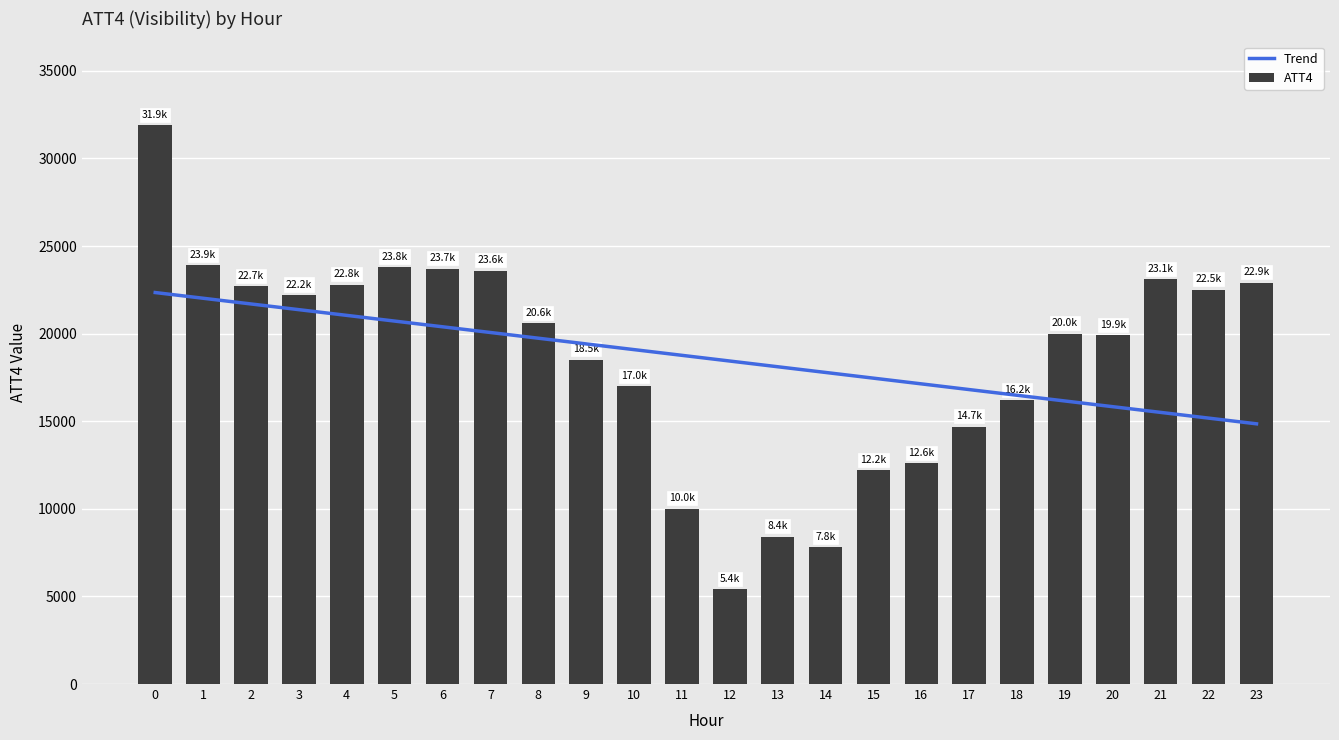

Reading left to right, what are all the values shown in this chart?

31900	23900	22700	22200	22800	23800	23700	23600	20600	18500	17000	10000	5400	8400	7800	12200	12600	14700	16200	20000	19900	23100	22500	22900